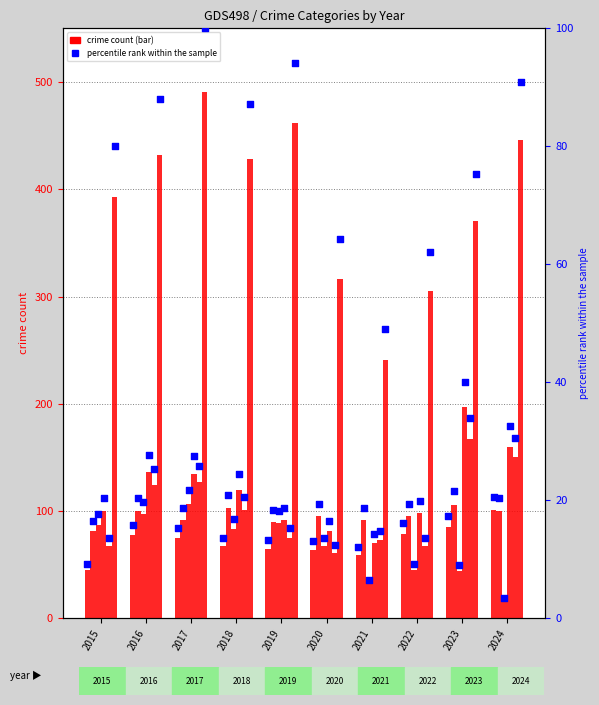

At which category is the sum across all series the highest?

2023